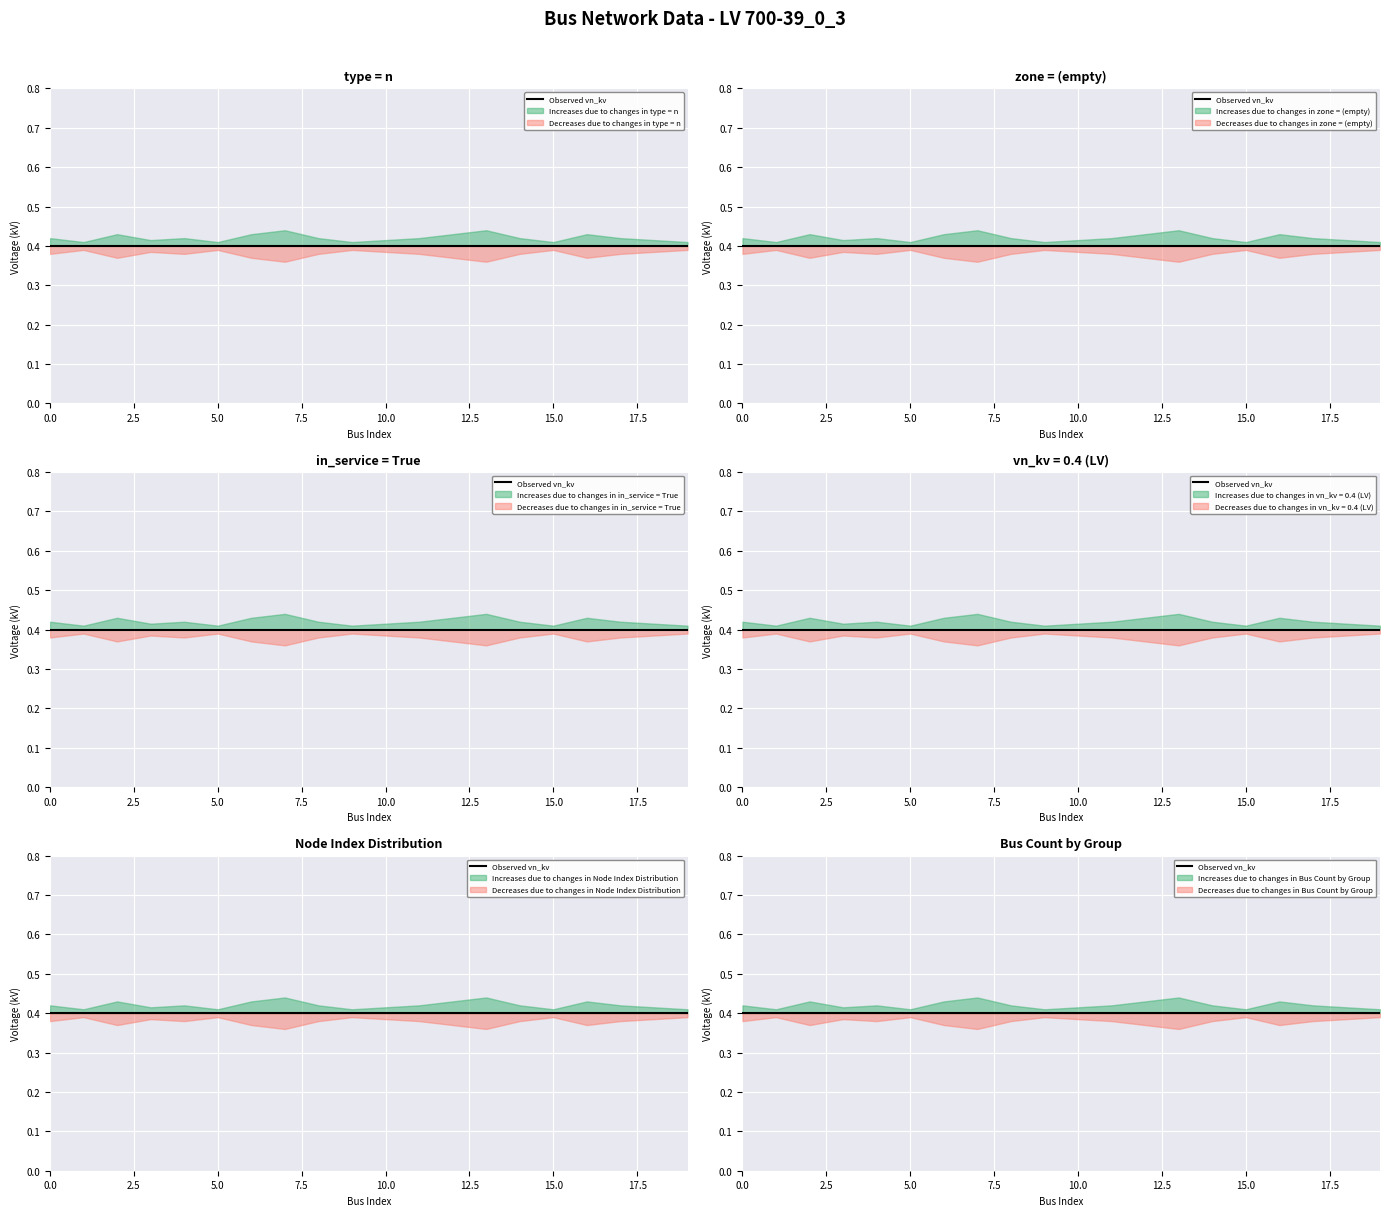

The value of Increases at 12 is 0.3. True or false?

False